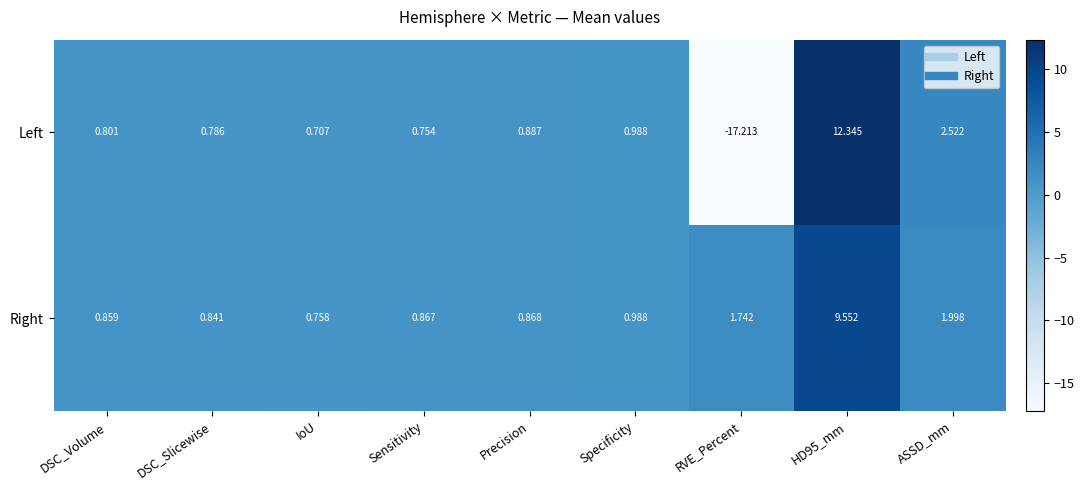

Which series has the largest total across all categories?

Right